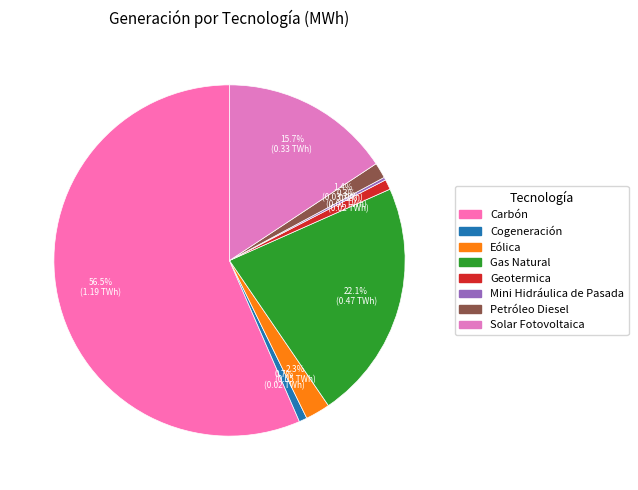

Approximately how many times larger is the value at Eólica compared to Gas Natural?

0.1